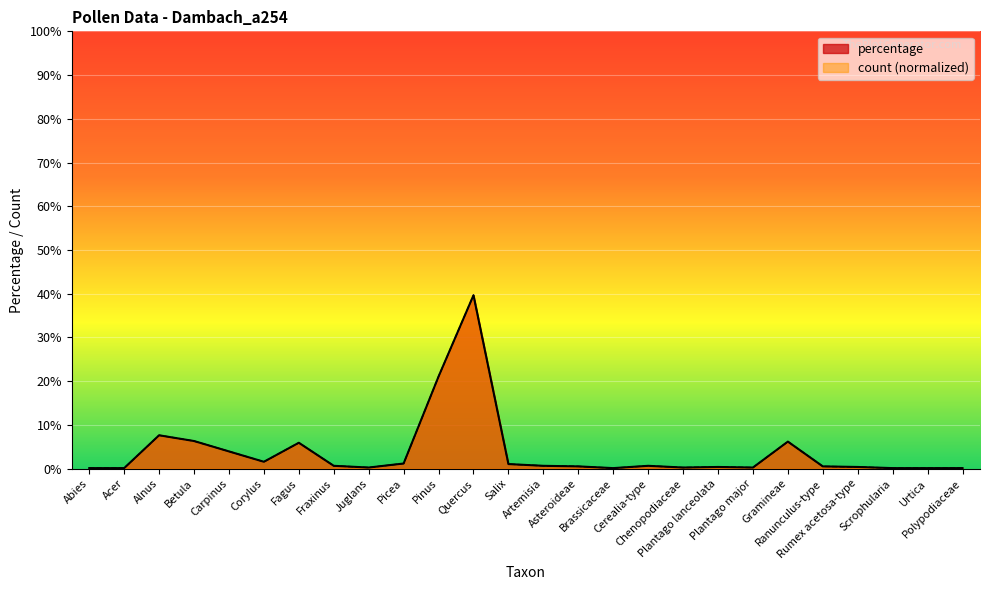

Does the chart display data point markers on the line(s)?

No